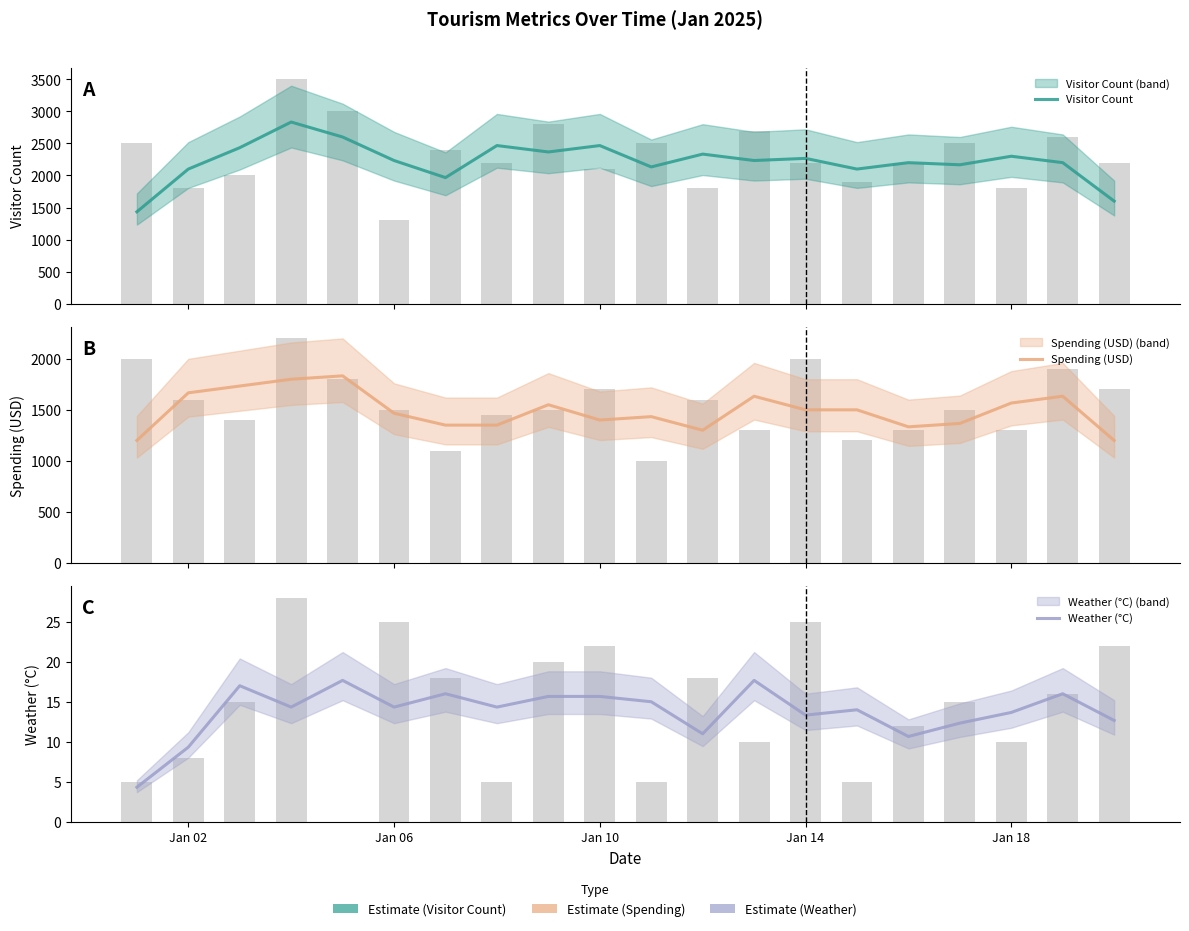

Reading right to left, list all the values displayed in this chart.

Visitor Count: 1600.0	2200.0	2300.0	2166.7	2200.0	2100.0	2266.7	2233.3	2333.3	2133.3	2466.7	2366.7	2466.7	1966.7	2233.3	2600.0	2833.3	2433.3	2100.0	1433.3
Spending (USD): 1200.0	1633.3	1566.7	1366.7	1333.3	1500.0	1500.0	1633.3	1300.0	1433.3	1400.0	1550.0	1350.0	1350.0	1466.7	1833.3	1800.0	1733.3	1666.7	1200.0
Weather (°C): 12.7	16.0	13.7	12.3	10.7	14.0	13.3	17.7	11.0	15.0	15.7	15.7	14.3	16.0	14.3	17.7	14.3	17.0	9.3	4.3